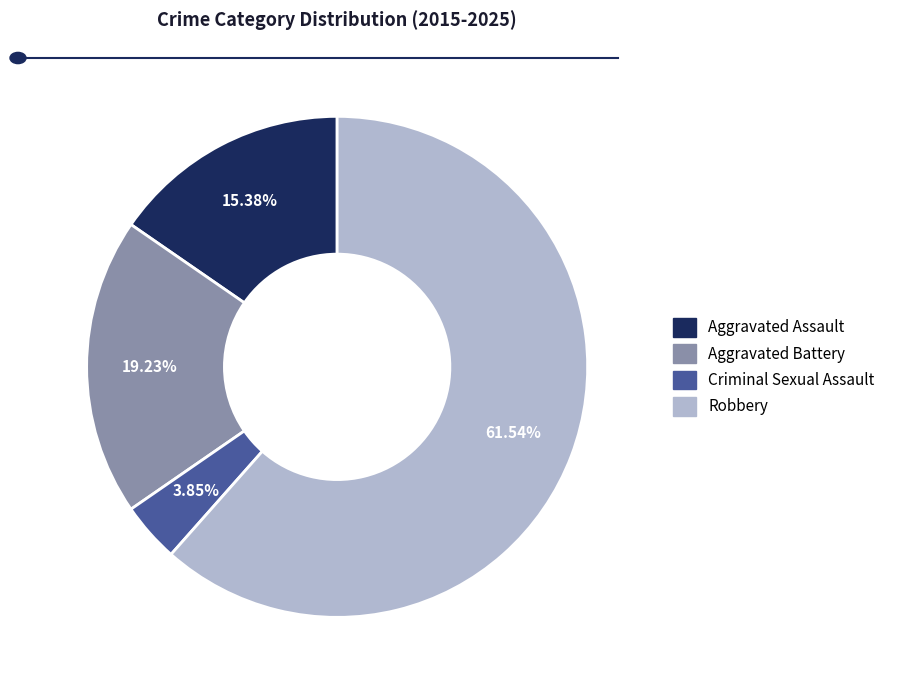

True or false: Aggravated Assault accounts for 2% of the total.

False